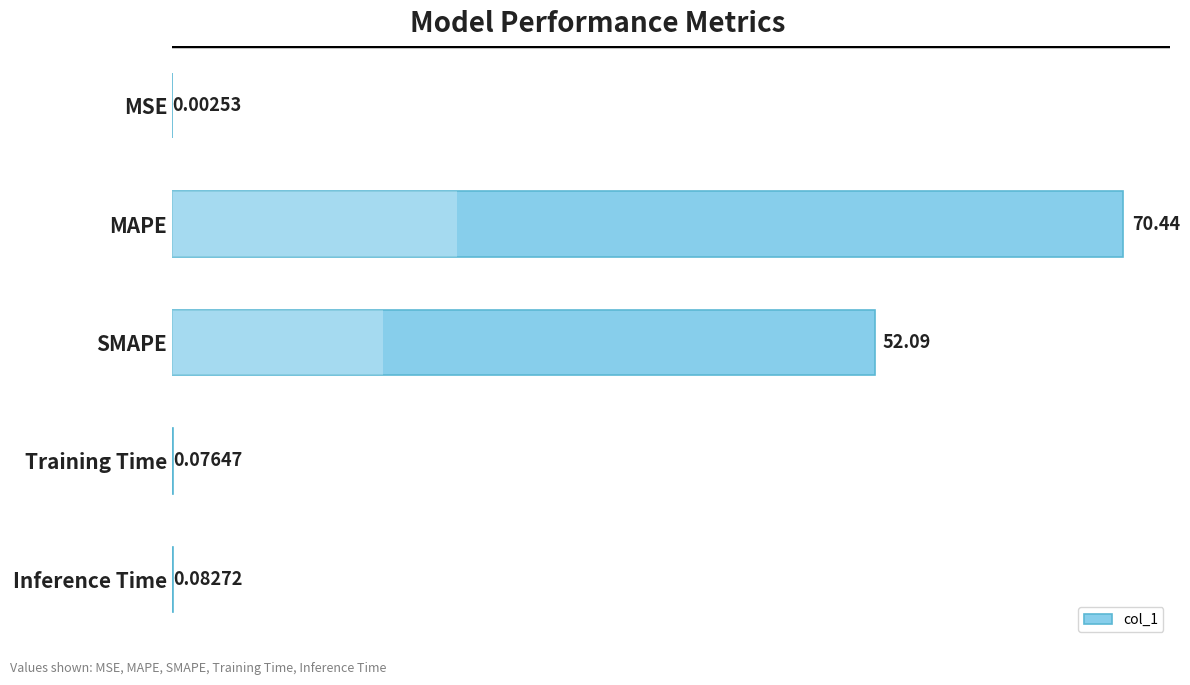

Does the chart contain any negative values?

No